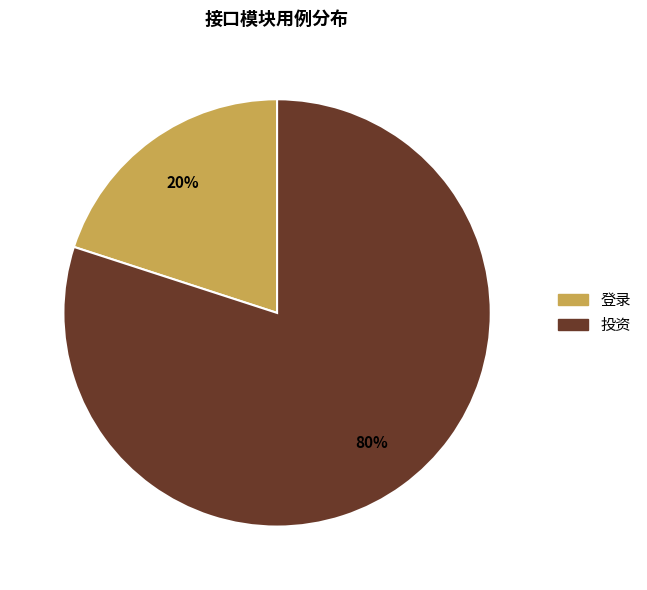

Is there any slice that represents more than half of the pie?

Yes